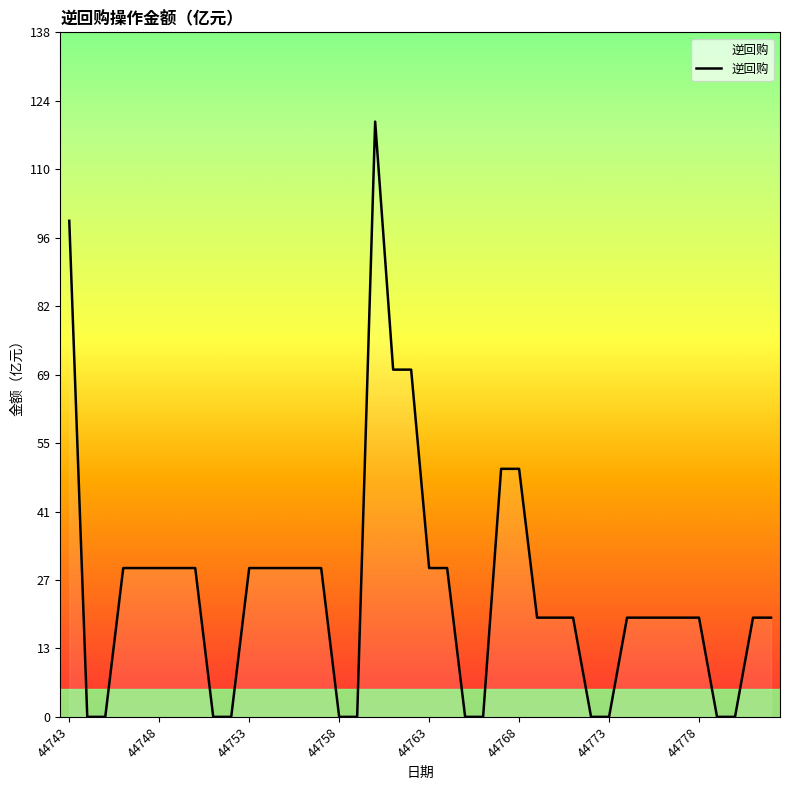

What is the difference between the maximum and minimum values?

120